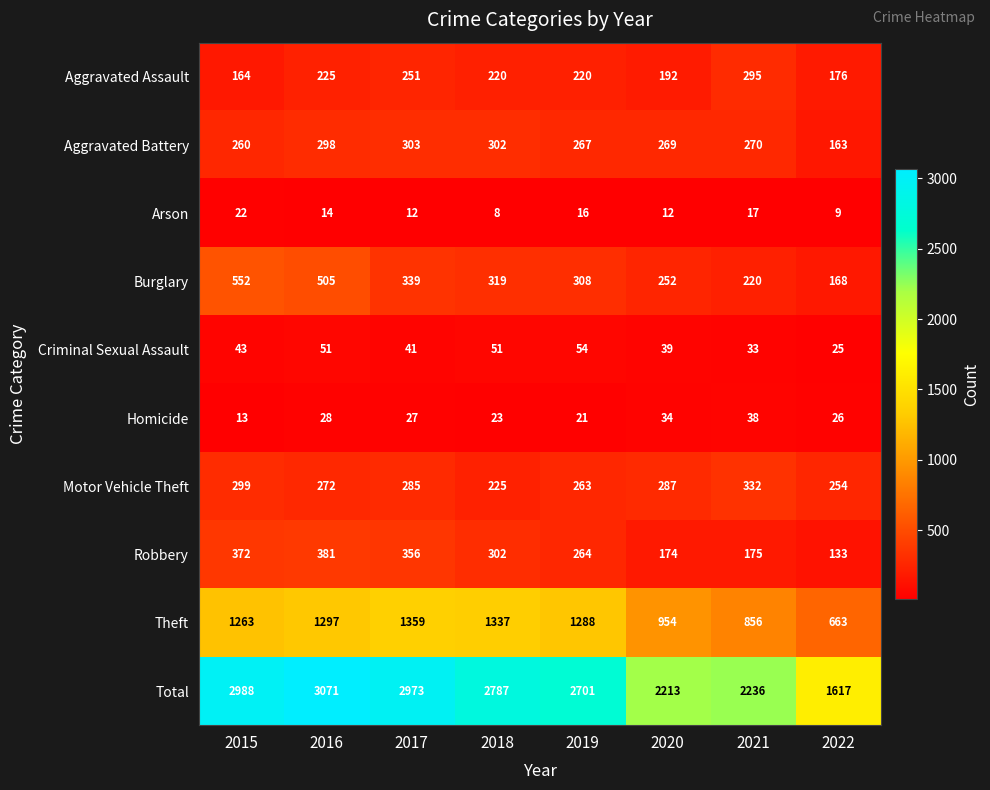

Which series has the largest total across all categories?

Total